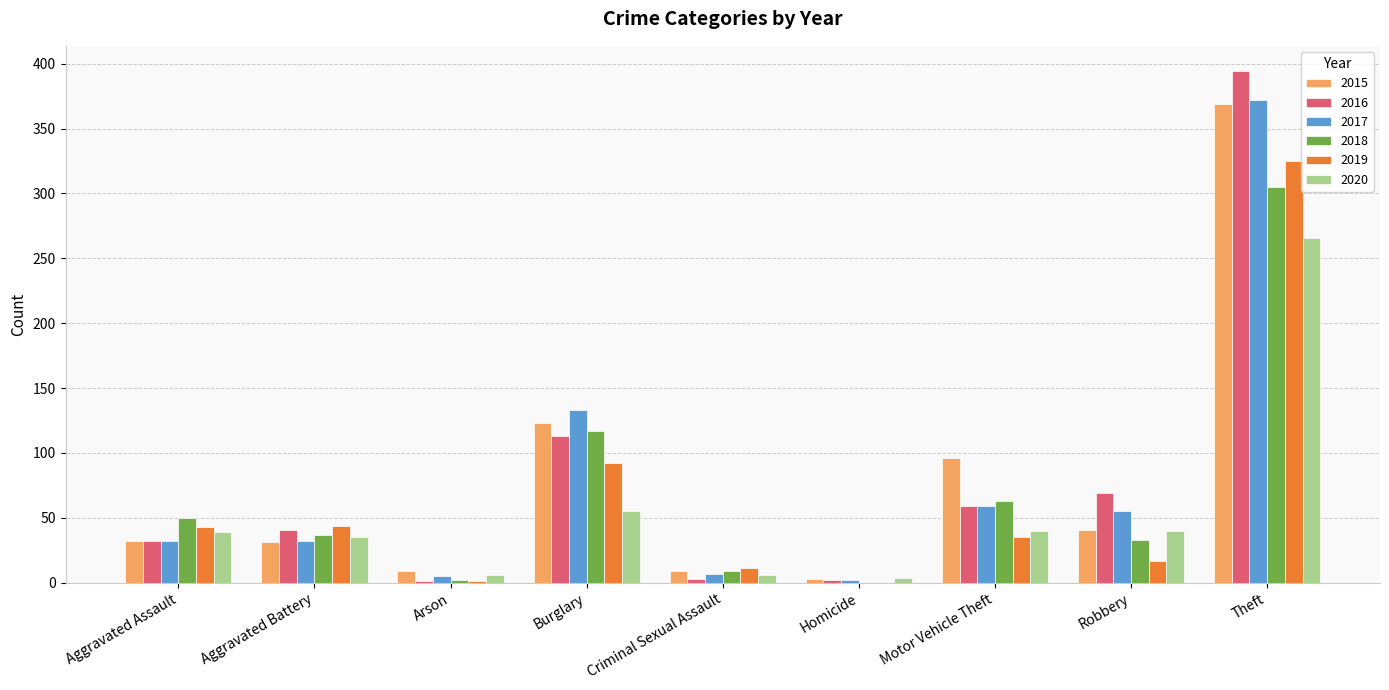

At which label does 2017 reach its peak?

Theft